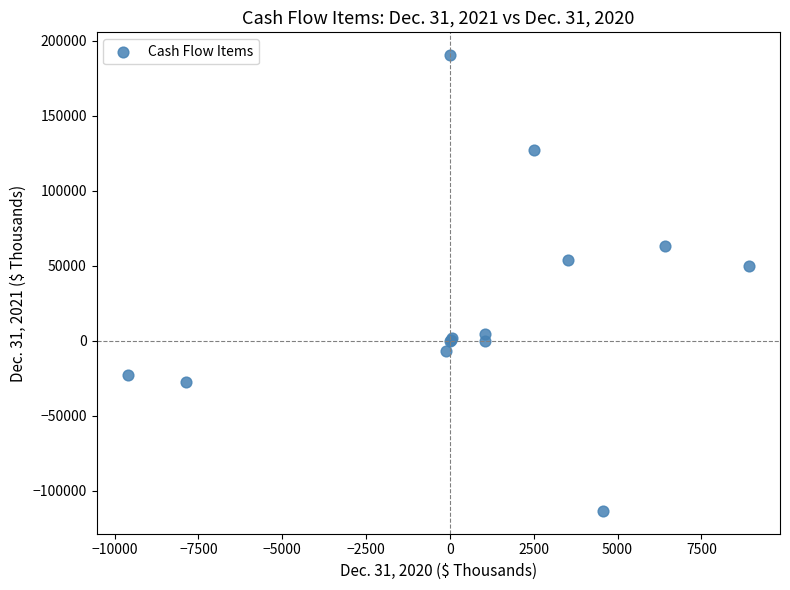

What Y value in the scatter plot is closest to 38511?

49624